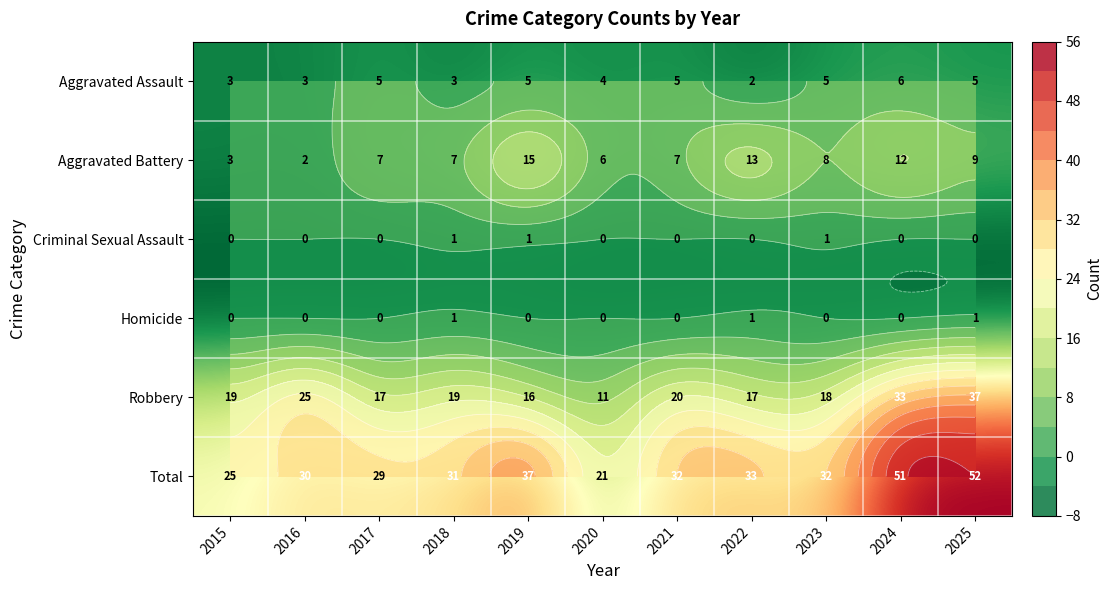

Where is Aggravated Assault nearest to the value 4?

2020